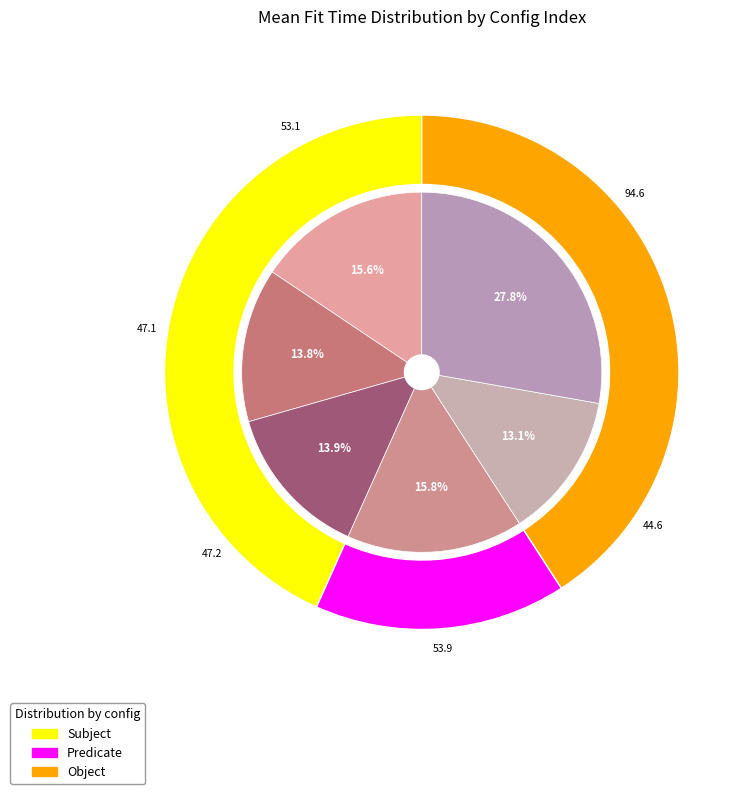

Does 1 account for over 50% of the chart?

No